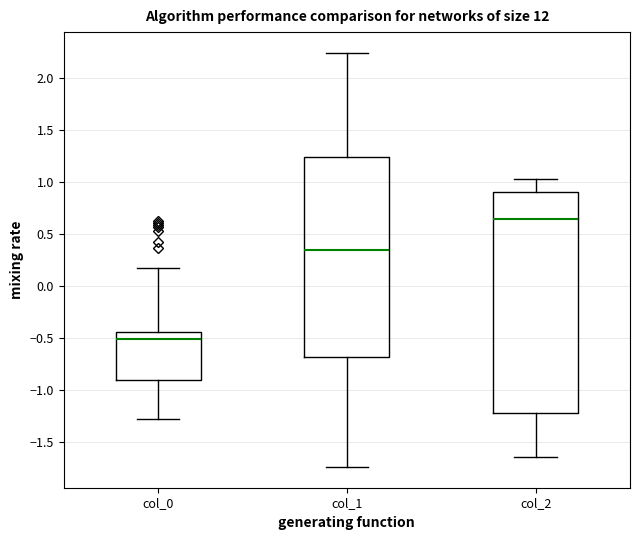

Reading left to right, read every box against the y-axis: the position of its median line, the range the box covers, and the ends of its whiskers. The values are not printed on the chart, so give them approximately, as read against the axis.

col_0: median -0.50, box -0.90 to -0.45, whiskers -1.30 to 0.15
col_1: median 0.35, box -0.70 to 1.25, whiskers -1.75 to 2.25
col_2: median 0.65, box -1.20 to 0.90, whiskers -1.65 to 1.05